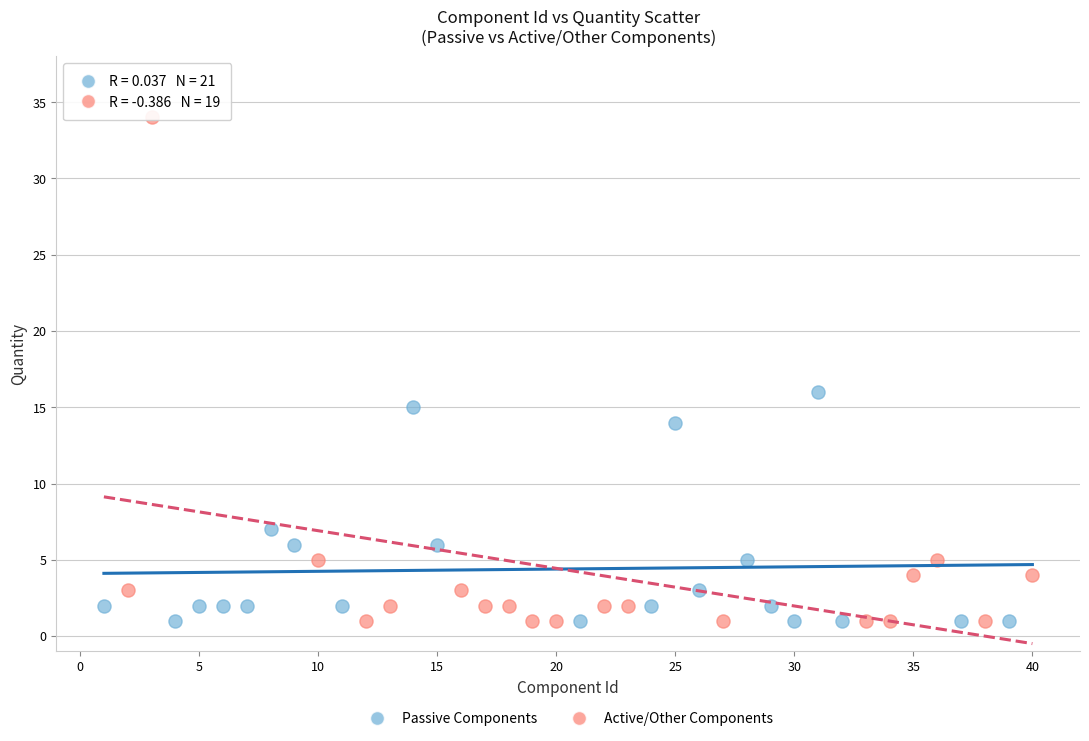

Which series has the largest Y range (max minus min)?

Active/Other Components